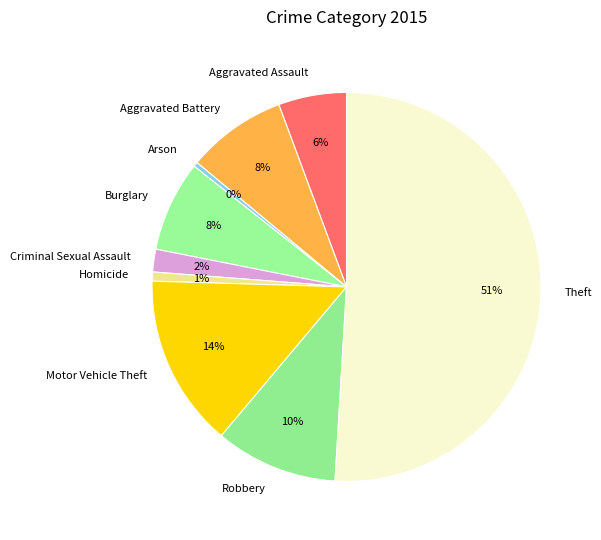

Combined, do Arson and Motor Vehicle Theft account for over 50%?

No